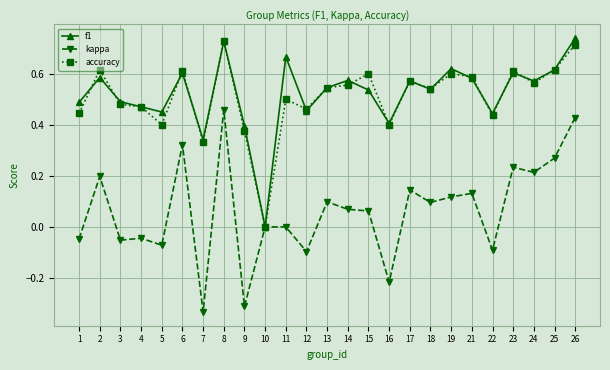

Is the value of kappa at 16 greater than the value of accuracy at 9?

No